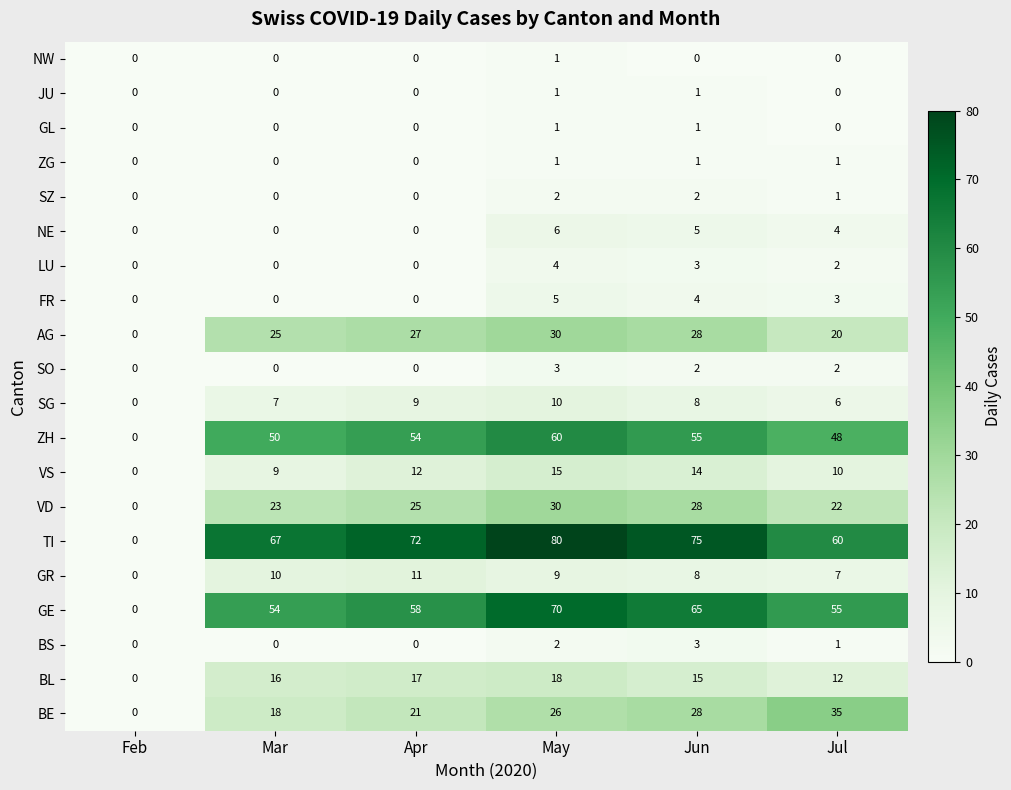

How many distinct data groups are displayed?

20